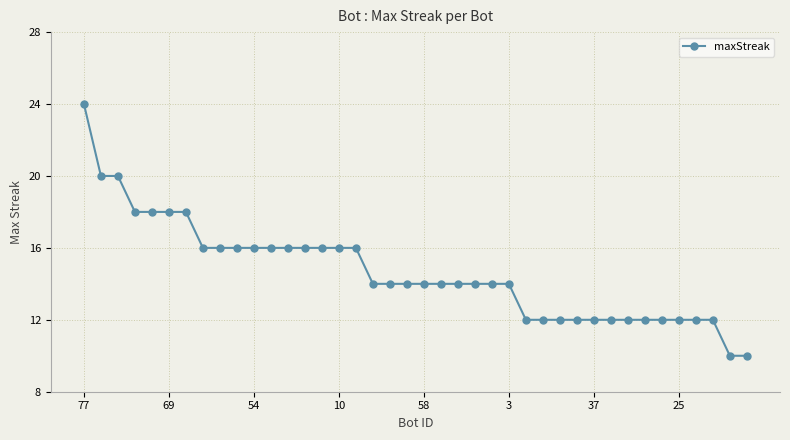

What is the sum of all values?

586